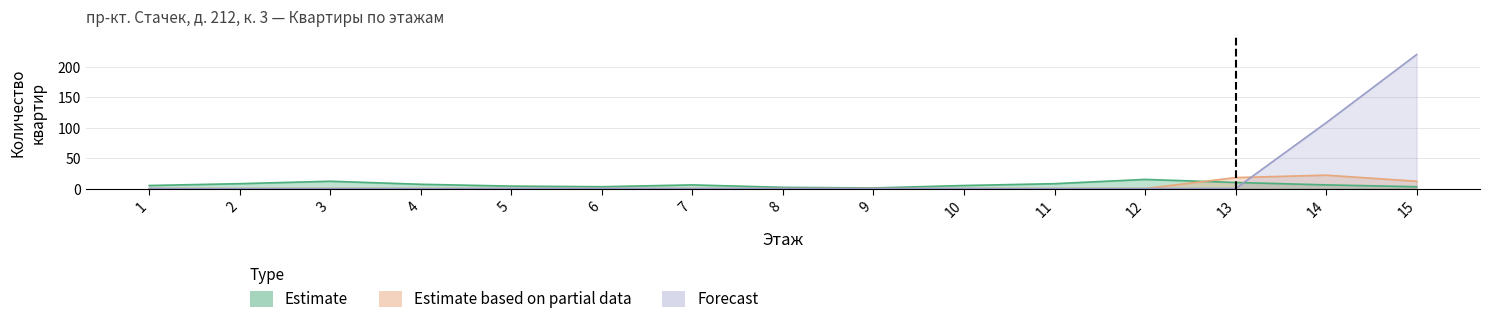

List the series in order of their overall mean, highest first.

Forecast, Estimate, Estimate based on partial data